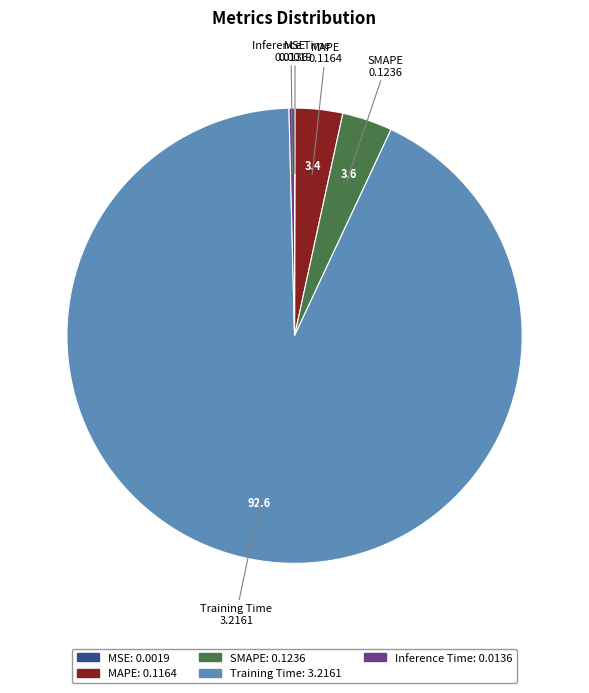

True or false: MAPE accounts for 3% of the total.

True